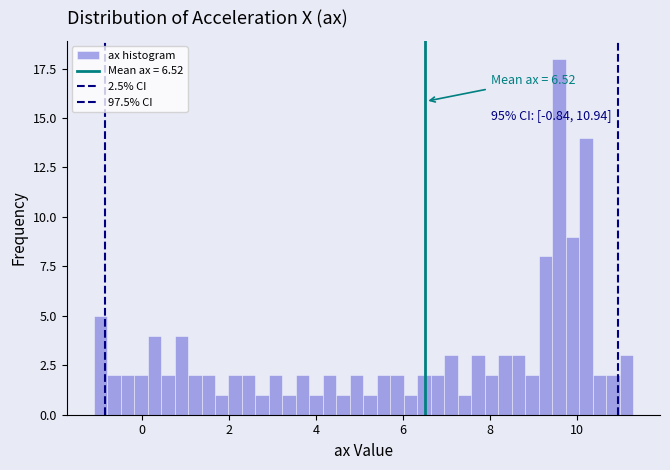

Around what value on the x-axis is the tallest bar? Give the approximate position of its centre, as read against the axis.

9.6